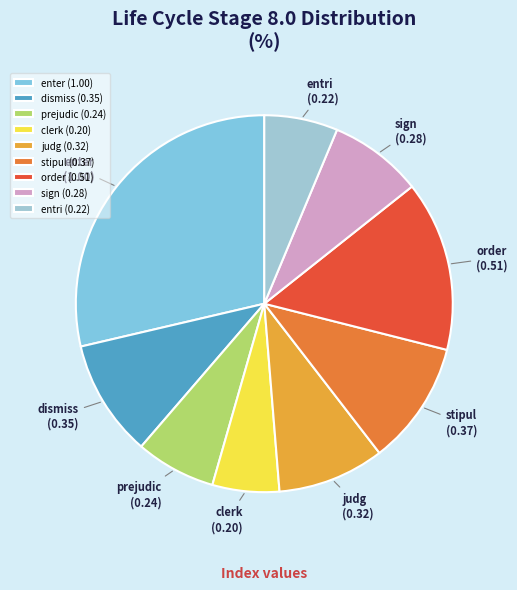

Combined, do clerk and entri account for over 50%?

No